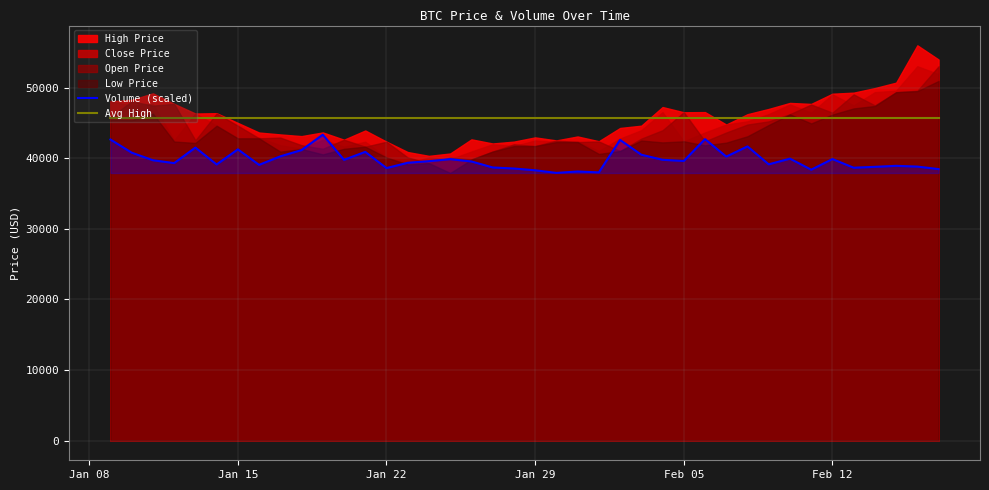

The value of Volume (scaled) at Jan 29 is 38291.0. True or false?

True